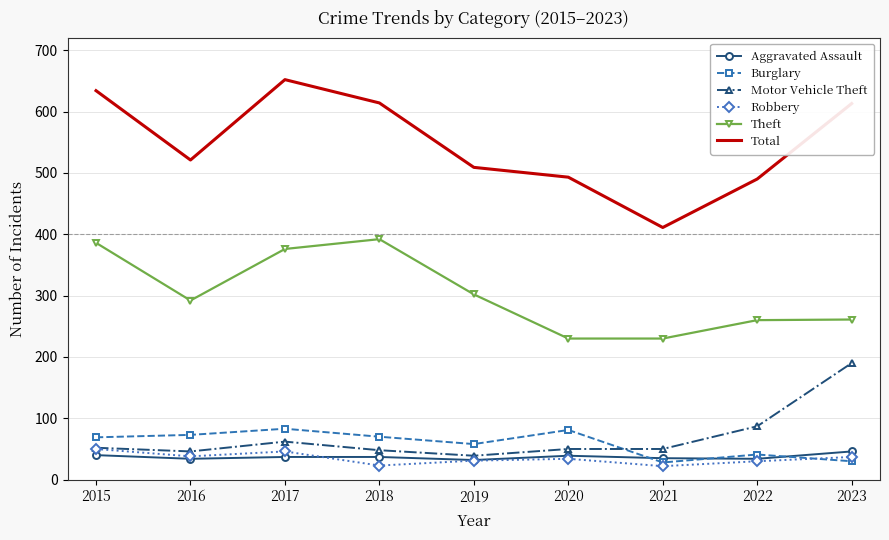

What is the difference between the maximum and minimum values in the Robbery series?

28